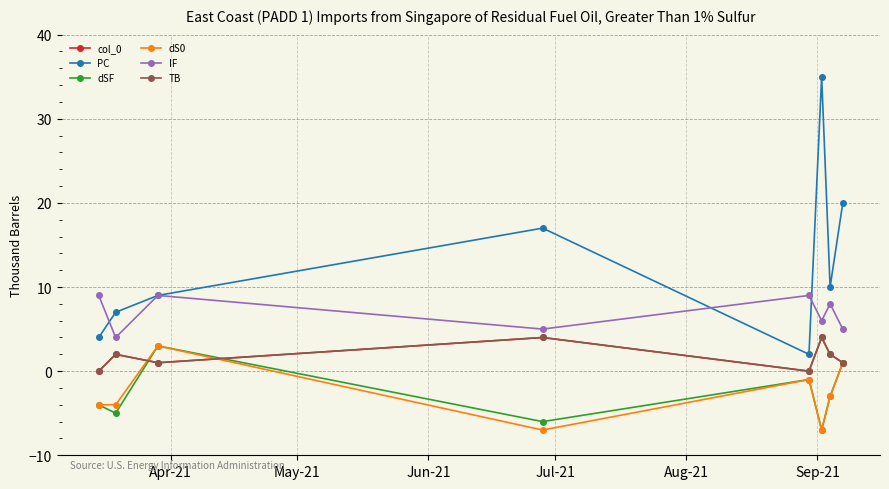

Is this an area chart (filled region under the line)?

No